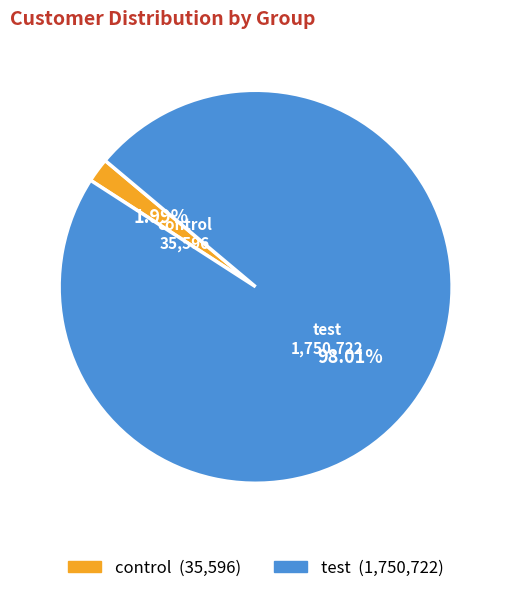

To the nearest percent, what percentage of the pie is test?

98%